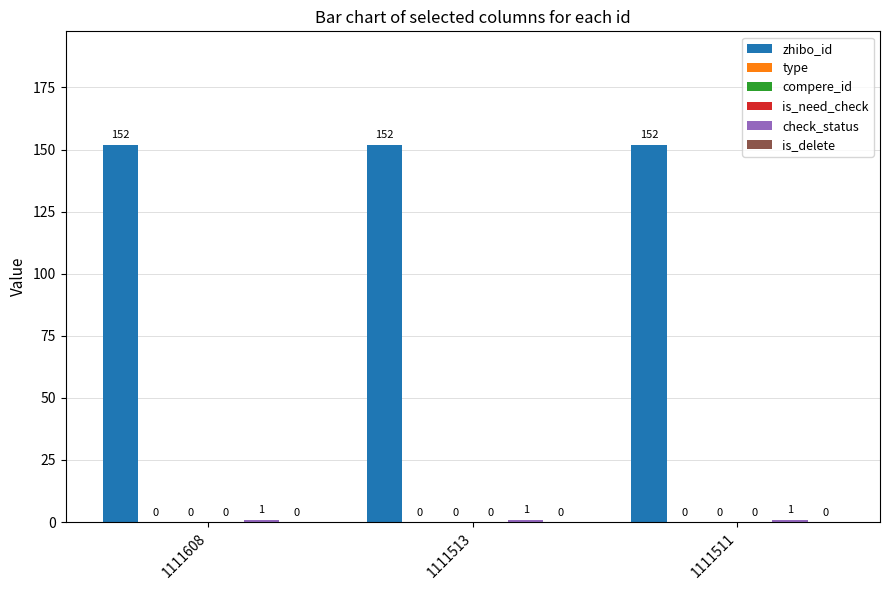

Which series has the largest range (max minus min)?

zhibo_id